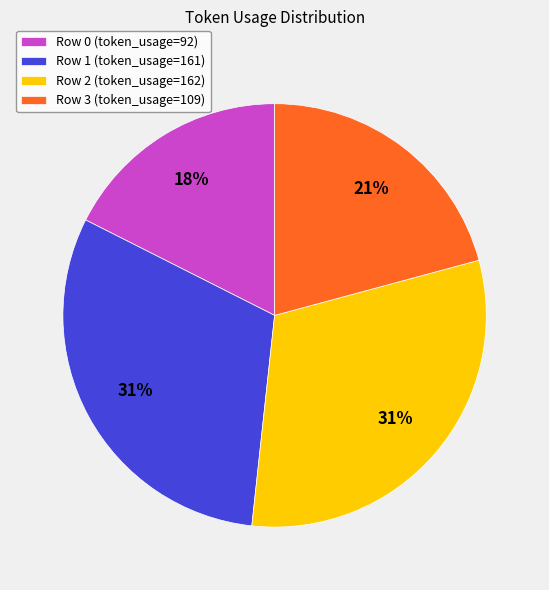

Combined, do Row 1 (token_usage=161) and Row 3 (token_usage=109) account for over 50%?

Yes